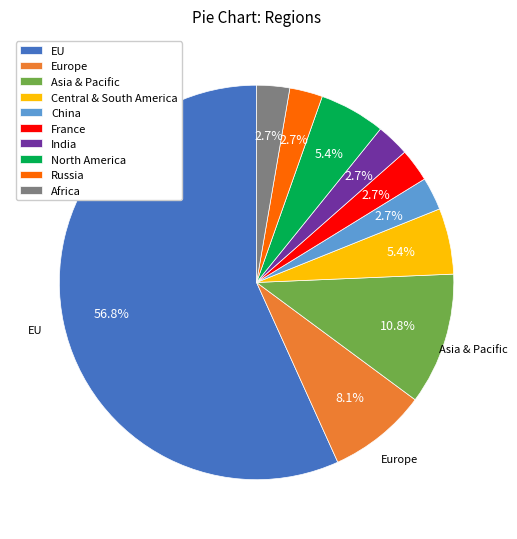

Is there a majority slice in this chart?

Yes